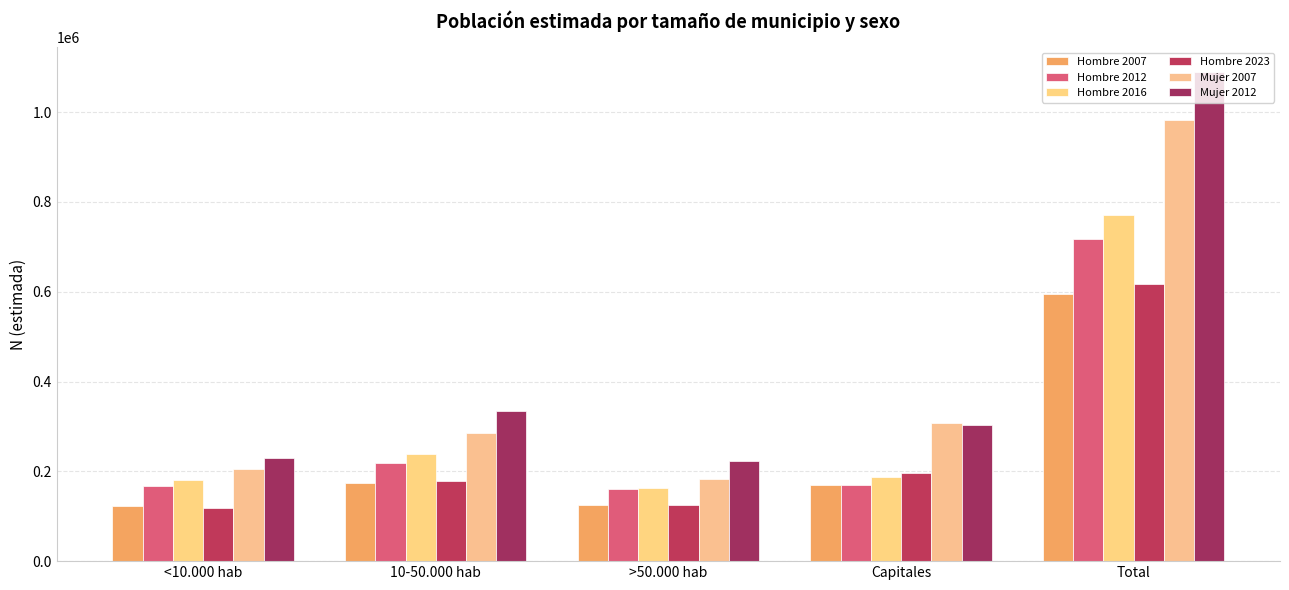

What is the difference between the highest and lowest values at Total?

496130